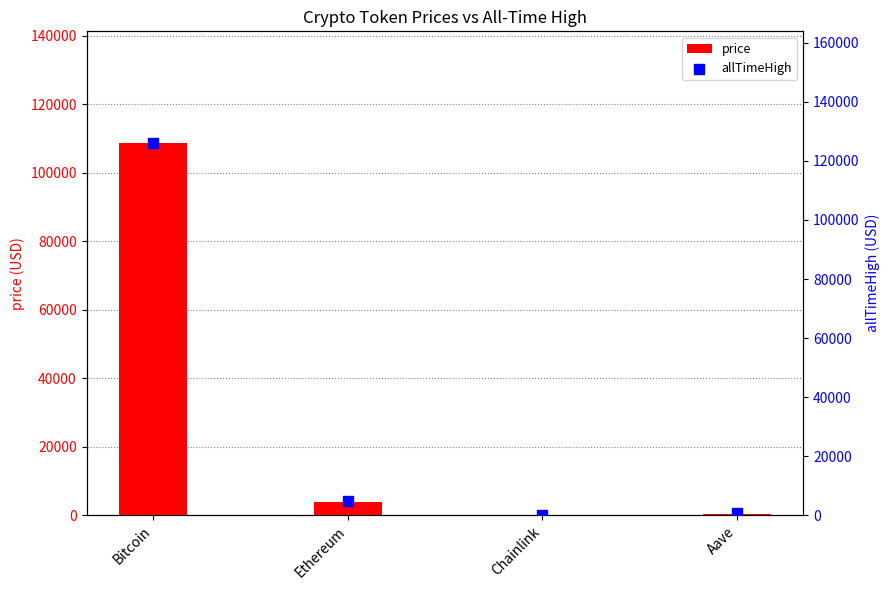

Which series has the widest spread of Y values?

allTimeHigh